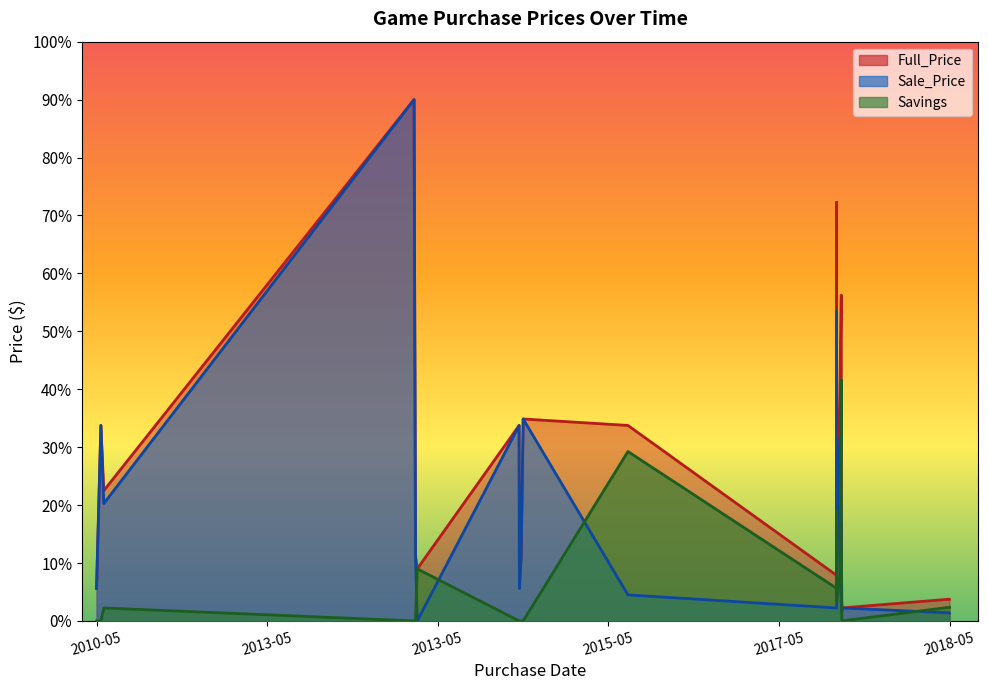

Reading left to right, what are all the values shown in this chart?

Full_Price: 5.6	33.7	22.5	90.0	11.2	9.0	33.7	5.6	5.6	11.2	34.9	33.7	7.9	72.3	10.1	11.2	11.2	39.4	56.2	11.2	16.9	15.7	11.2	16.9	2.2	1.7	1.7	2.2	3.8	3.8	3.8	3.7	3.7	3.7	3.7	3.7	3.7	3.7	3.7	3.7
Sale_Price: 5.6	33.7	20.3	90.0	11.2	0.0	33.7	5.6	5.6	11.2	34.9	4.5	2.2	53.4	4.5	5.6	7.9	31.5	14.6	3.4	4.5	9.0	4.5	5.6	2.2	1.7	1.7	2.2	1.4	1.4	1.4	1.4	1.4	1.4	1.4	1.4	1.4	1.4	1.4	1.4
Savings: 0.0	0.0	2.2	0.0	0.0	9.0	0.0	0.0	0.0	0.0	0.0	29.2	5.6	18.9	5.6	5.6	3.4	7.9	41.6	7.9	12.4	6.8	6.8	11.3	0.0	0.0	0.0	0.0	2.4	2.4	2.4	2.4	2.4	2.4	2.4	2.4	2.4	2.4	2.4	2.4